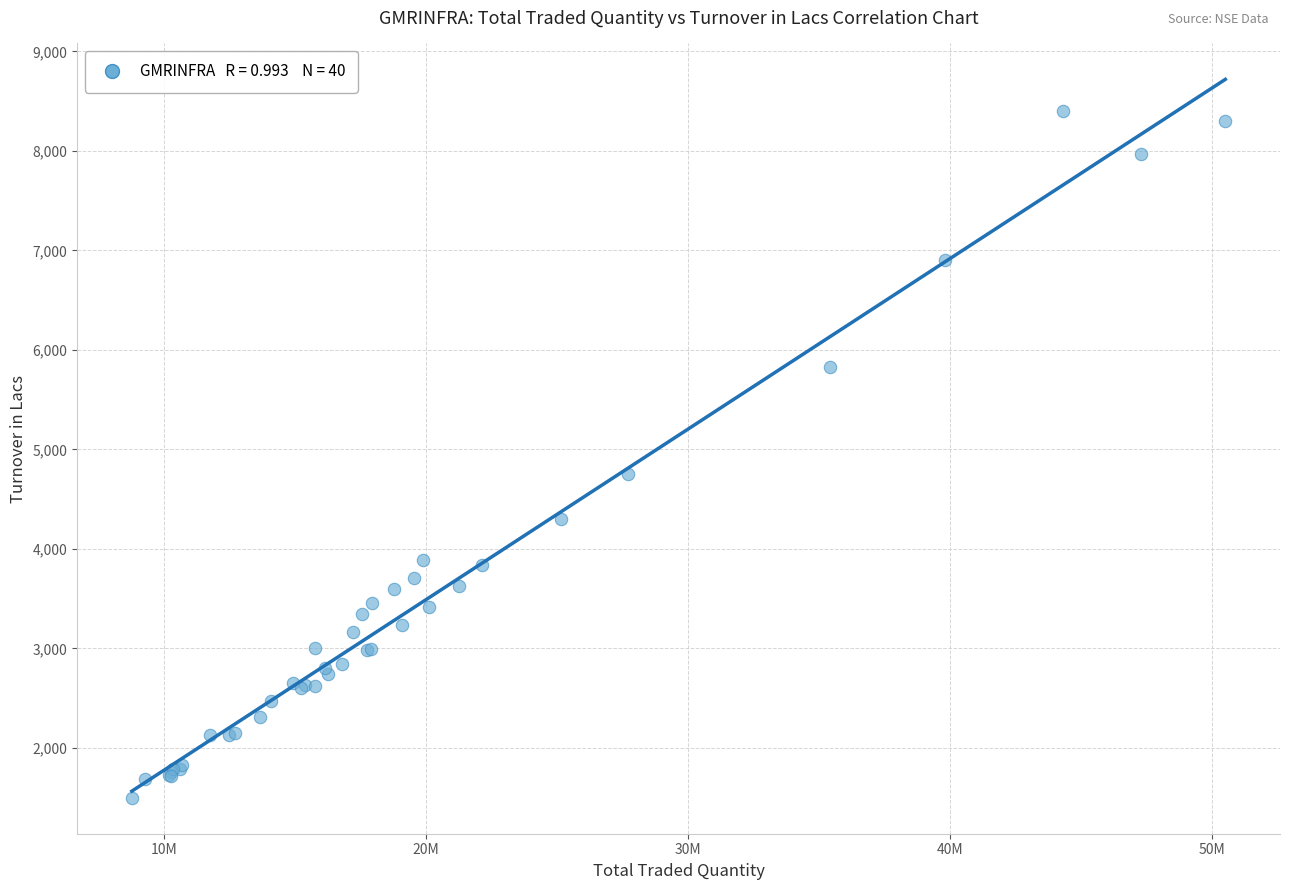

What Y value in the scatter plot is closest to 4948?

4756.7